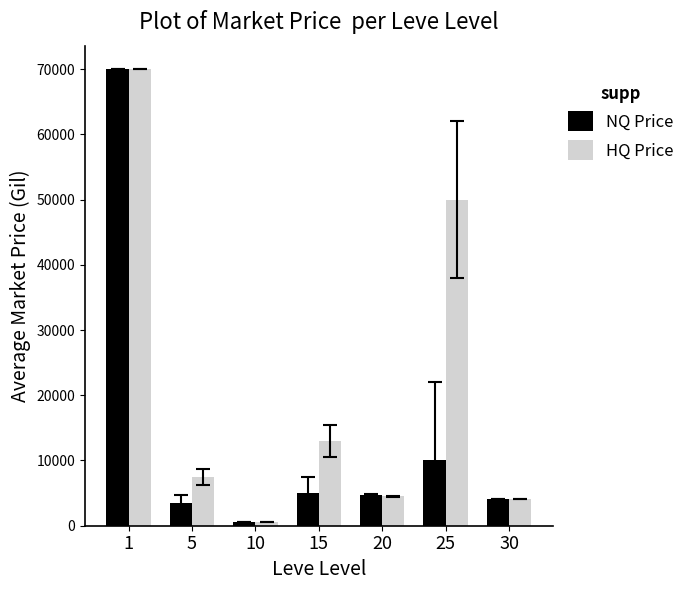

What is the difference between the HQ Price values at 25 and 1?

20001.0